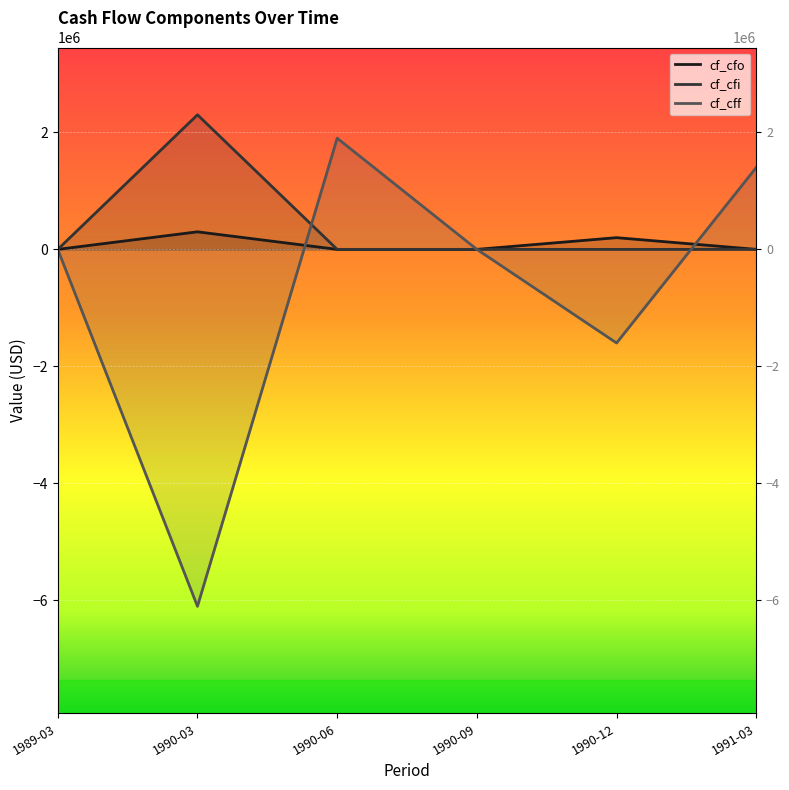

At which label is cf_cfi closest to 1150000?

1989-03